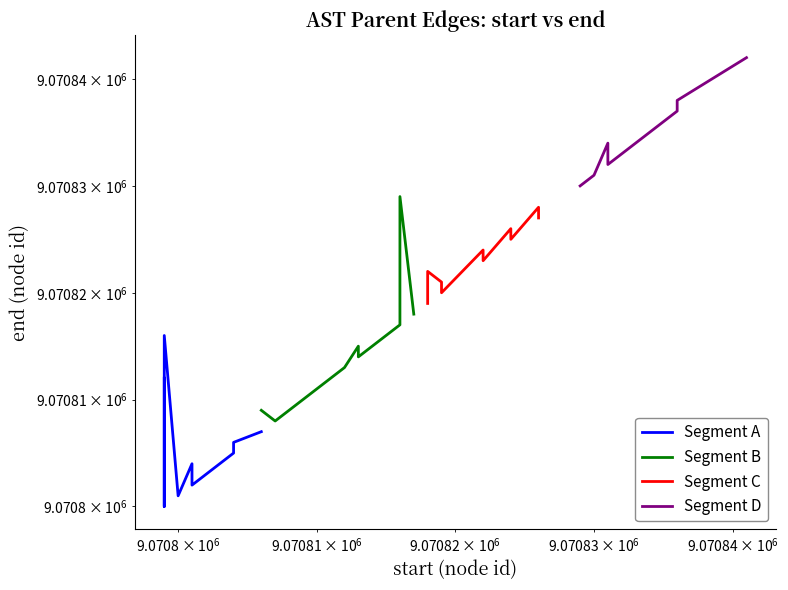

True or false: Segment D has more than 2 points higher than both neighbors.

False